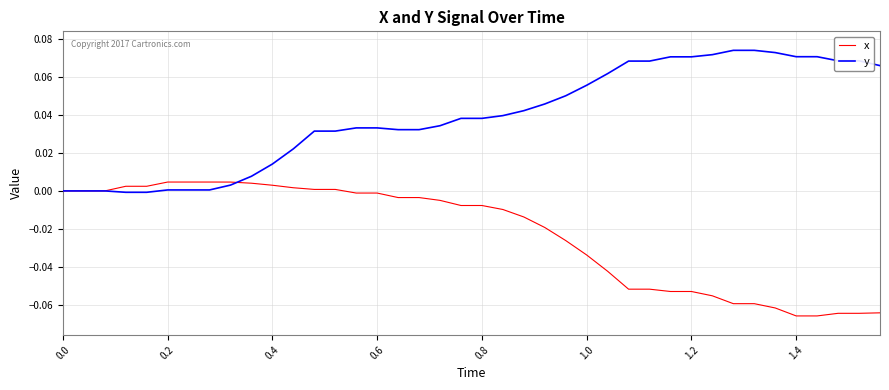

Which series ends up on top after the final intersection of y and x?

y